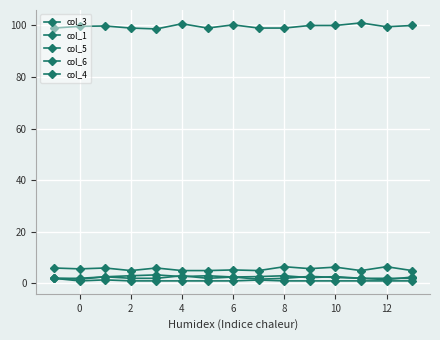

At which category does col_5 reach its first local valley?

10